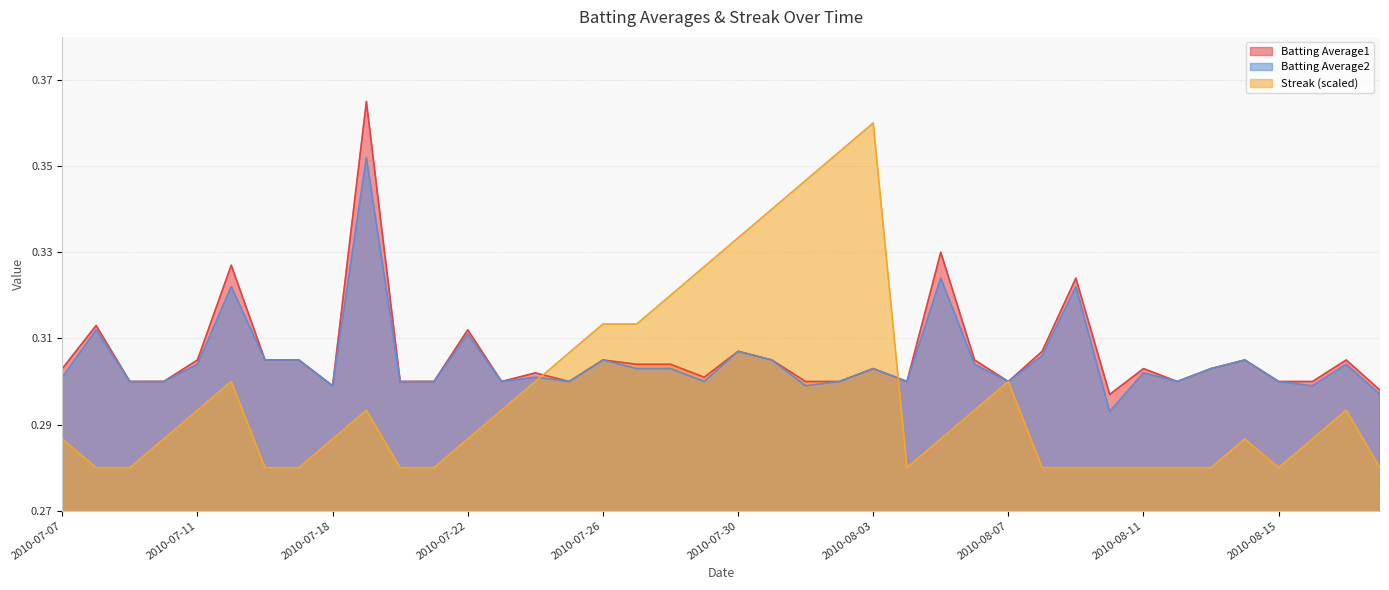

What is the value of the Batting Average1 point at the 30th from the left?

0.3